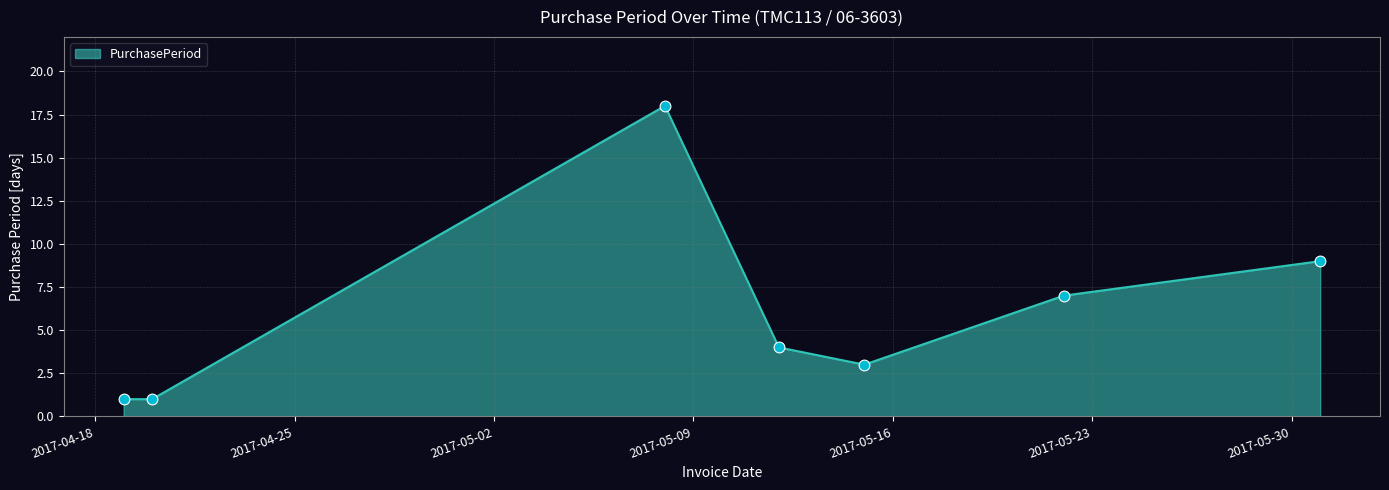

What is the difference between the second highest and minimum values?

8